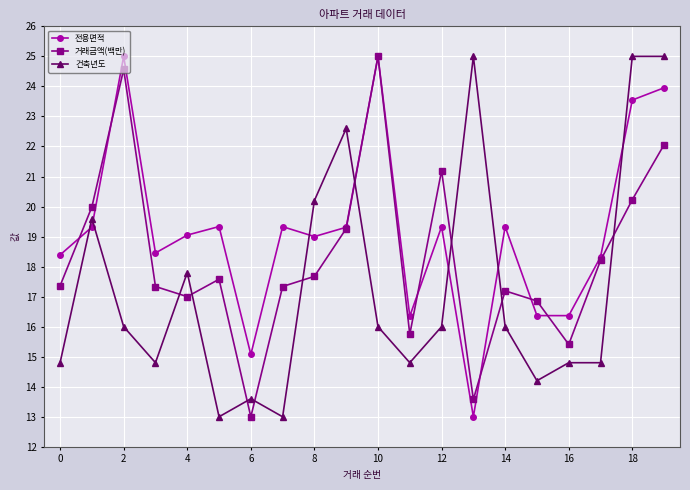

What is the greatest value displayed?

25.0